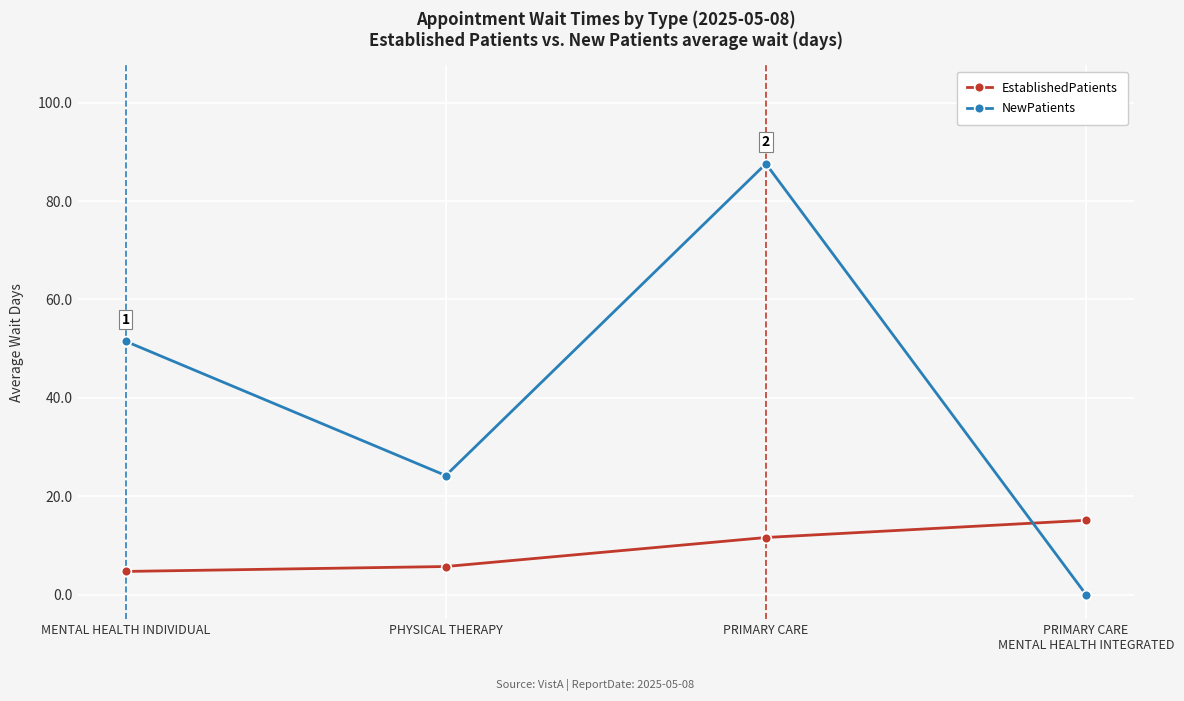

After their last crossing, which series has the higher values: NewPatients or EstablishedPatients?

EstablishedPatients